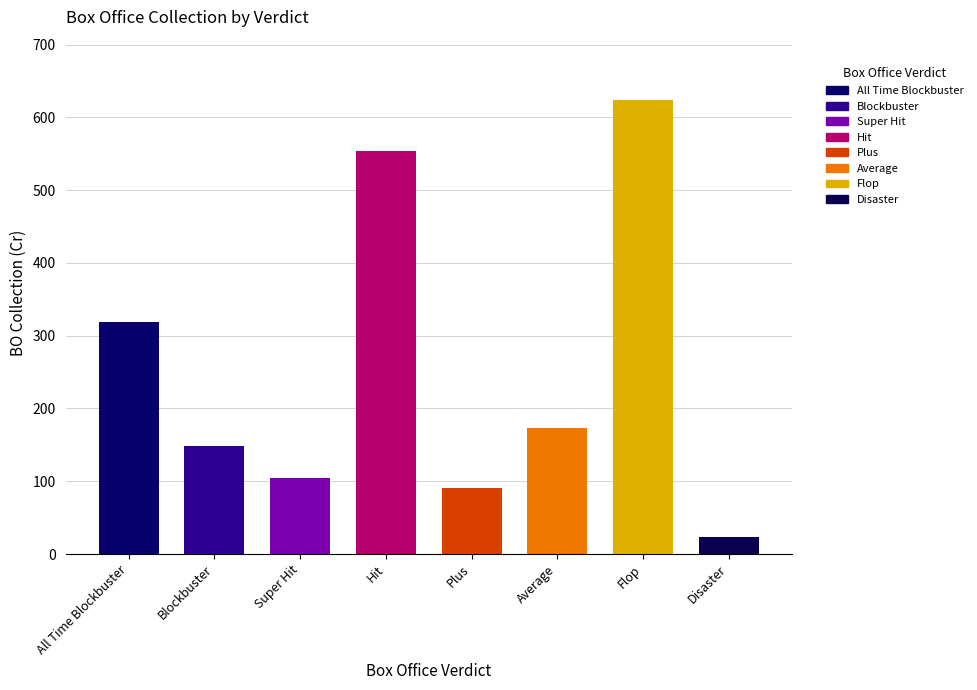

Count the number of data series in this chart.

1